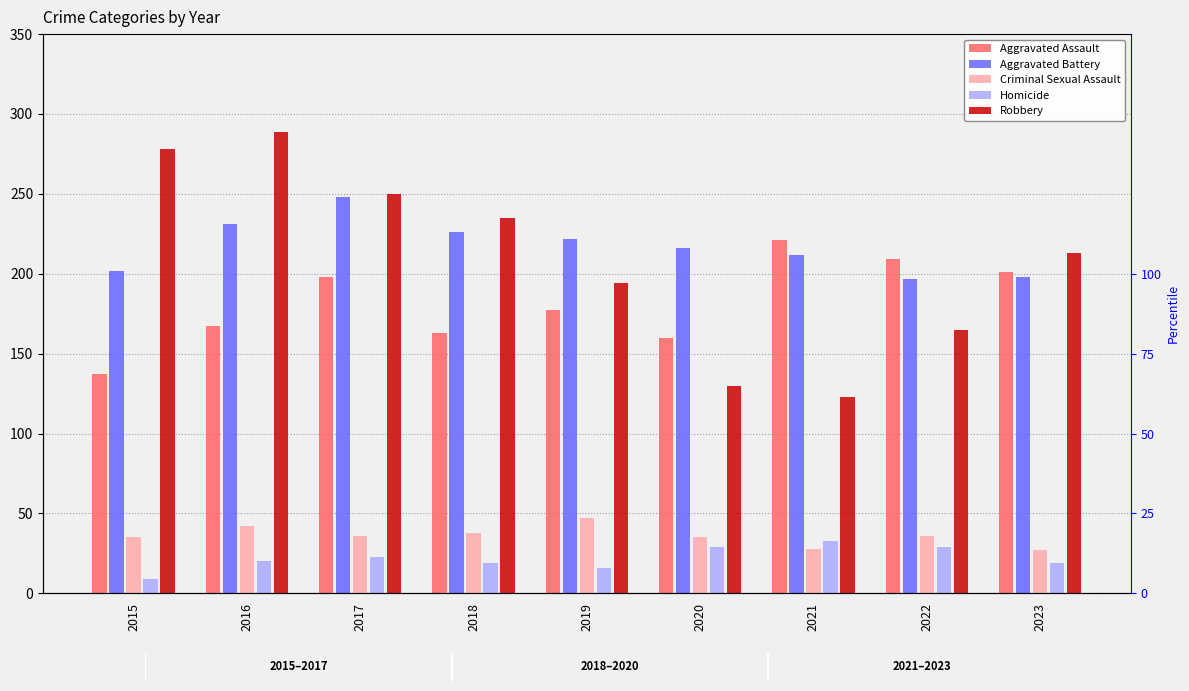

Where is Aggravated Assault nearest to the value 179?

2019